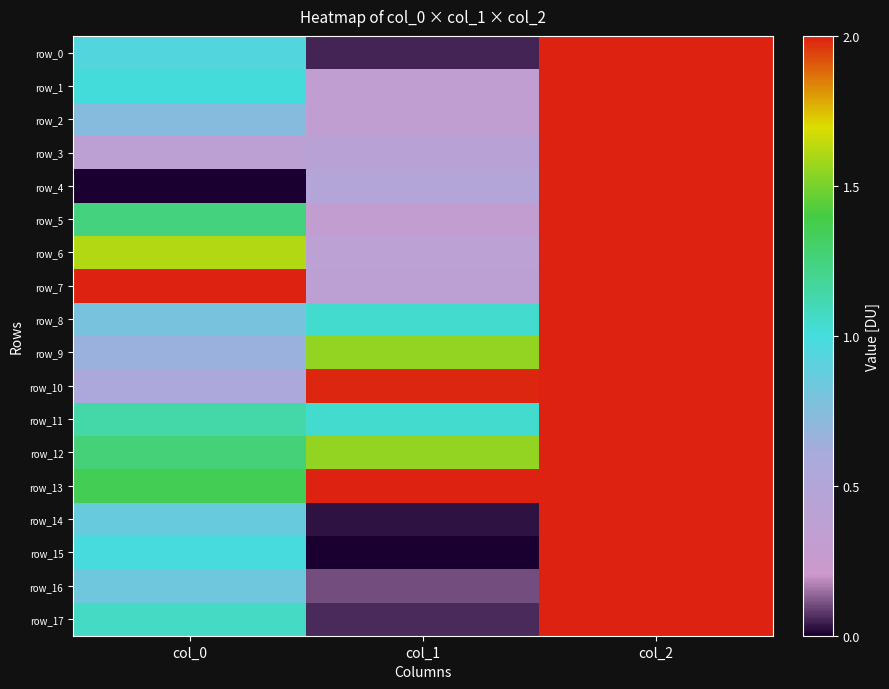

What is the approximate value of row_9 at col_1?

1.6